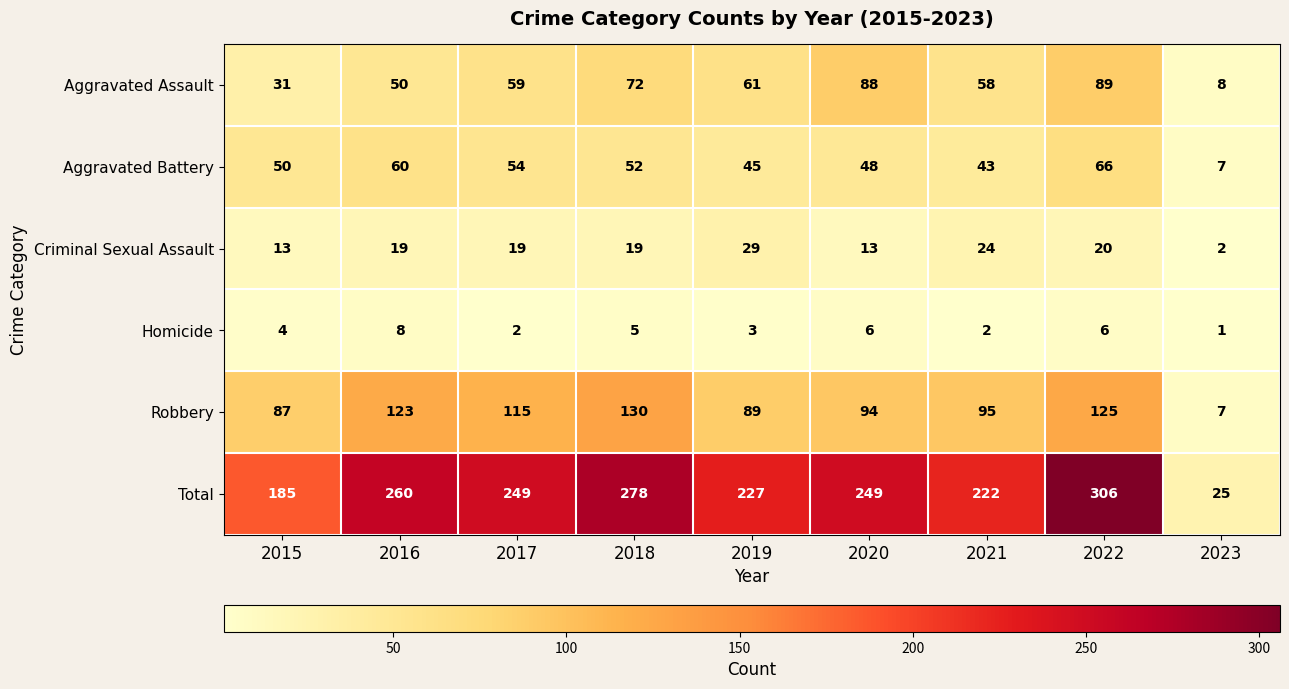

Count the number of data series in this chart.

6